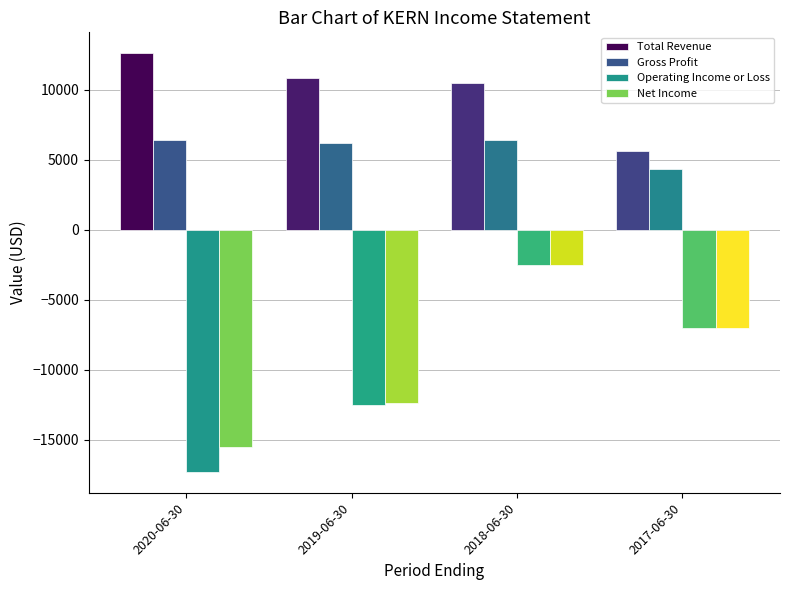

Rank the categories by Operating Income or Loss value from lowest to highest.

2020-06-30, 2019-06-30, 2017-06-30, 2018-06-30